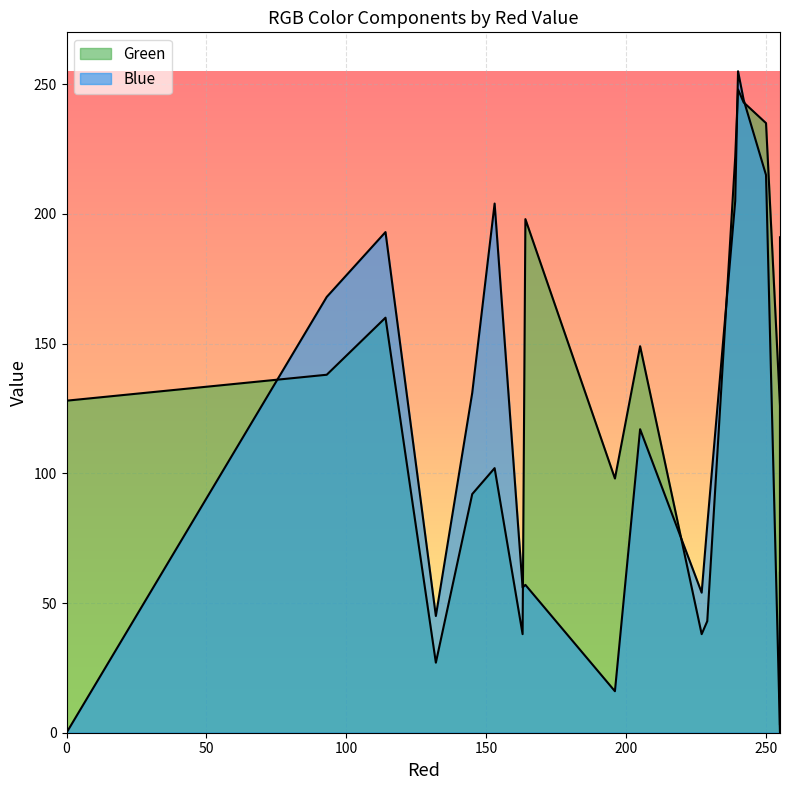

The value of Blue at 239 is 112. True or false?

False